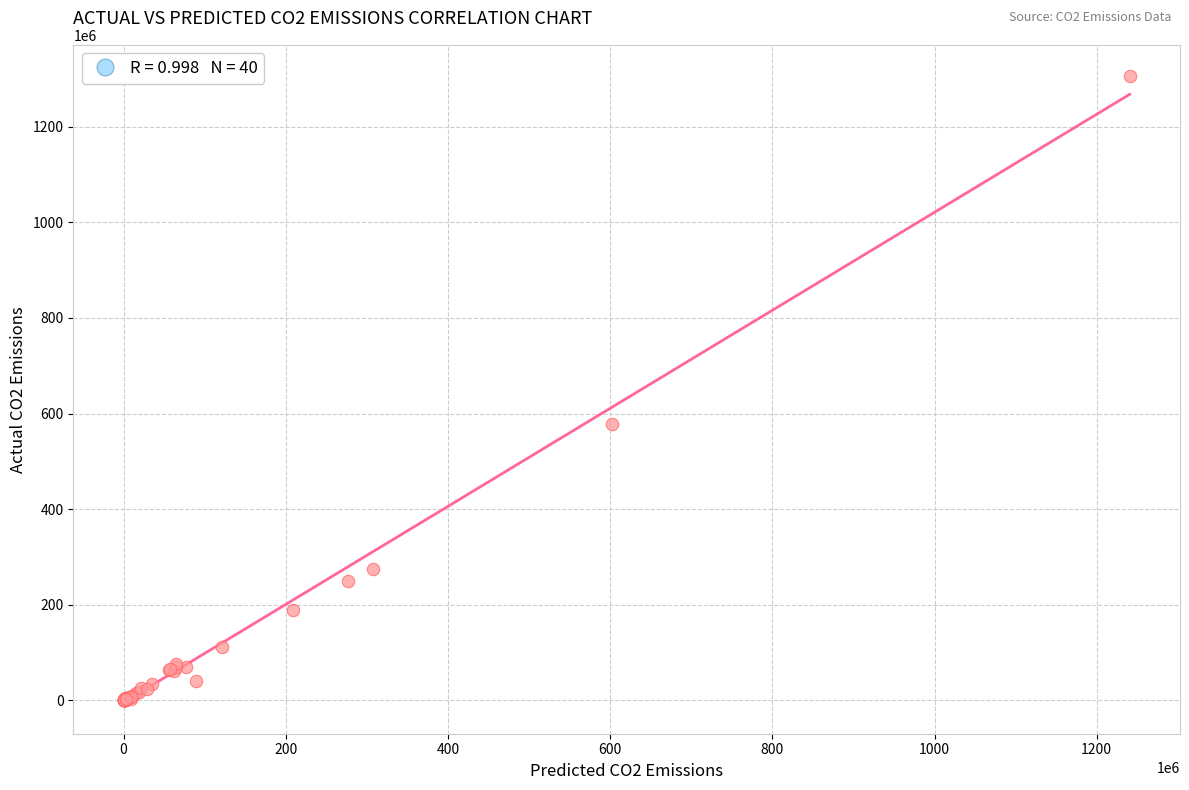

What Y value in the scatter plot is closest to 653019002?

579078850.0